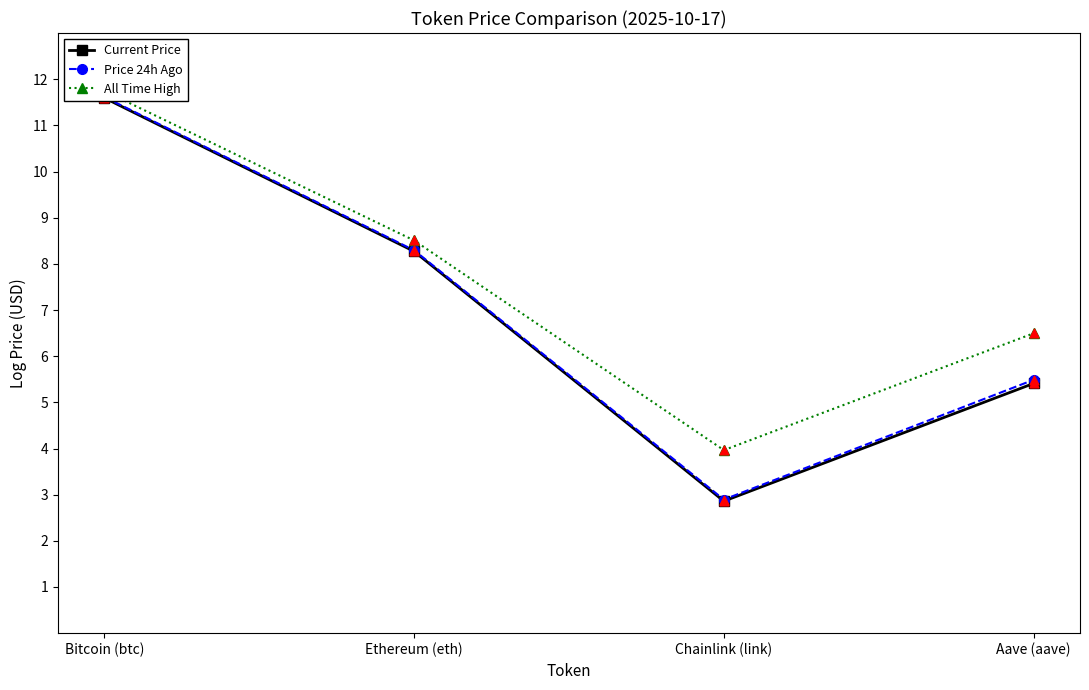

Is the value of Current Price at Aave (aave) greater than the value of Price 24h Ago at Chainlink (link)?

Yes